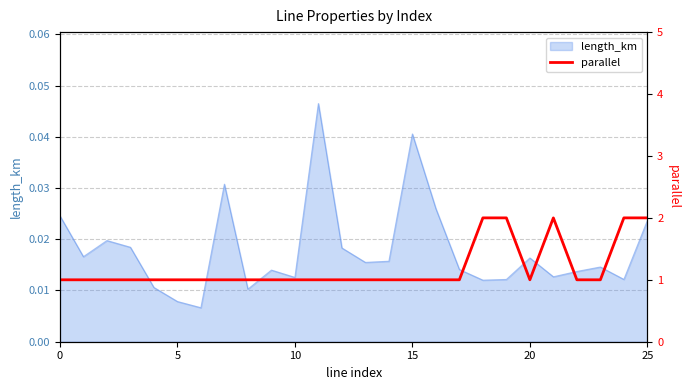

At which category does the chart reach its peak across all series?

18